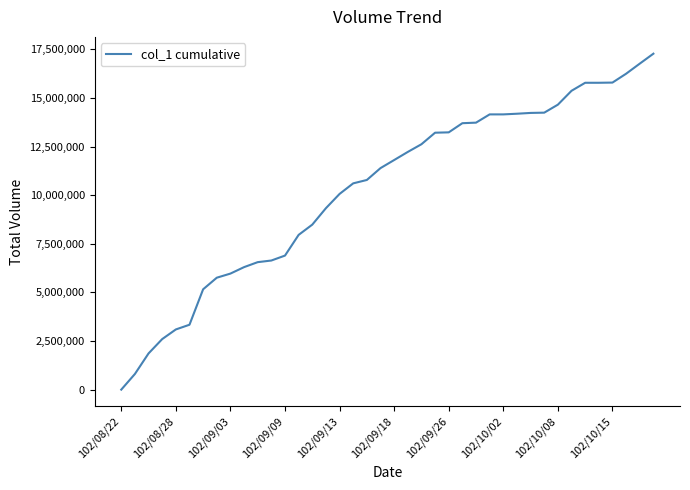

What is the maximum value shown in the chart?

17279000